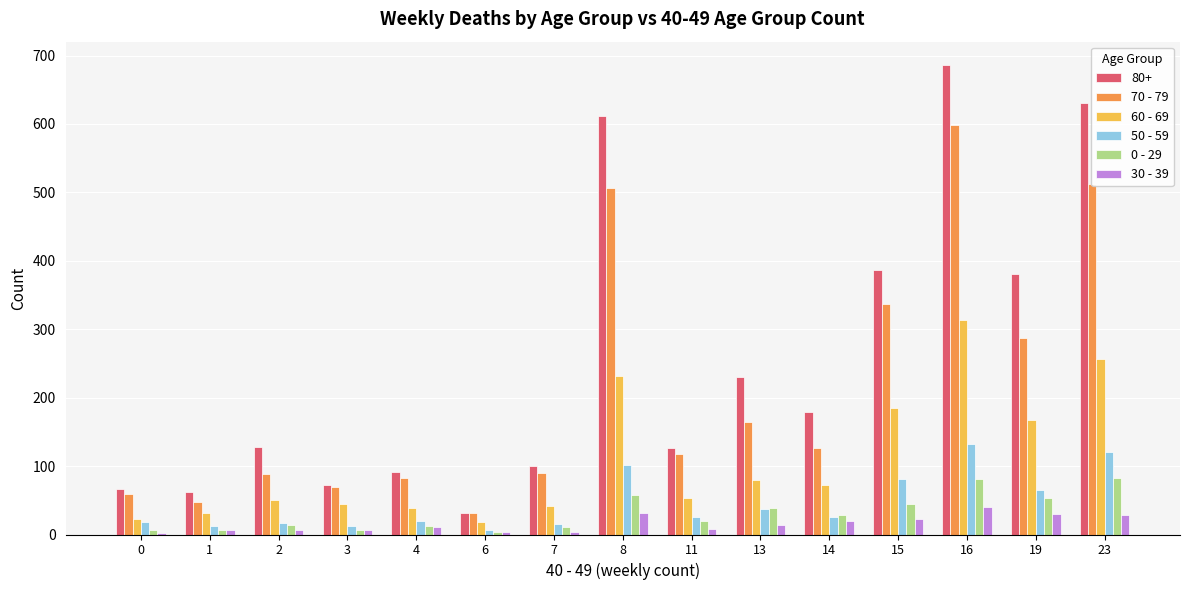

What is the difference between the 0 - 29 values at 7 and 14?

17